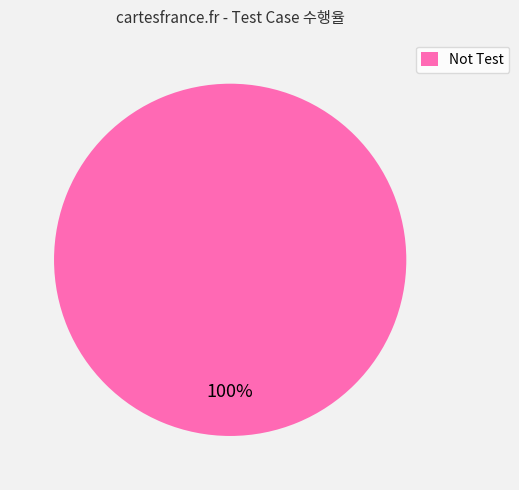

Does any single category account for the majority?

Yes